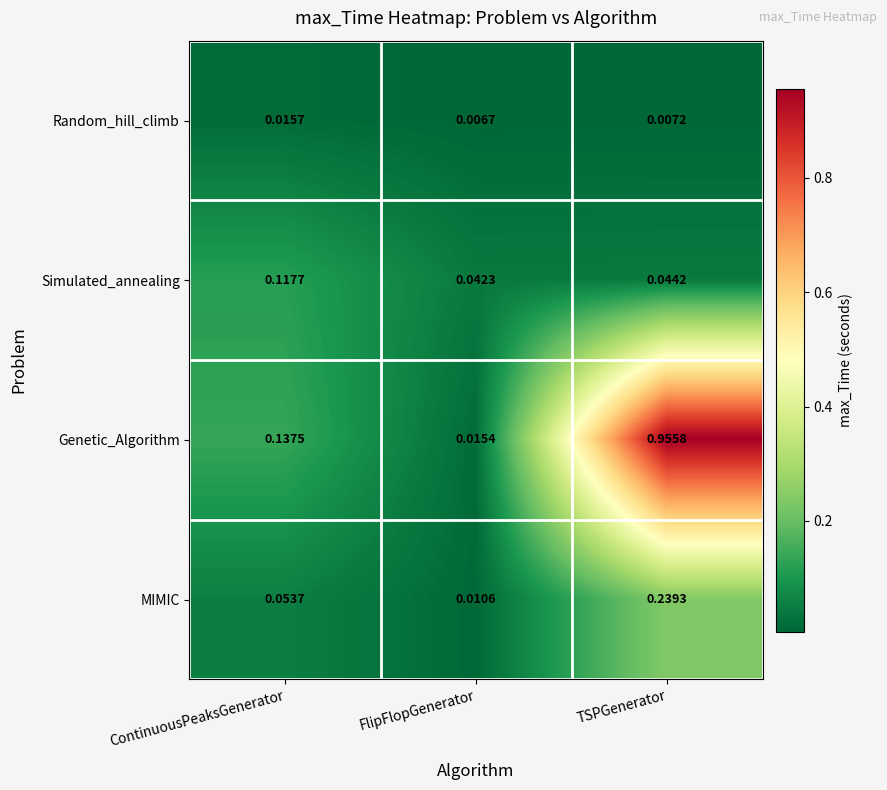

Rank the series at TSPGenerator from lowest to highest value.

Random_hill_climb, Simulated_annealing, MIMIC, Genetic_Algorithm